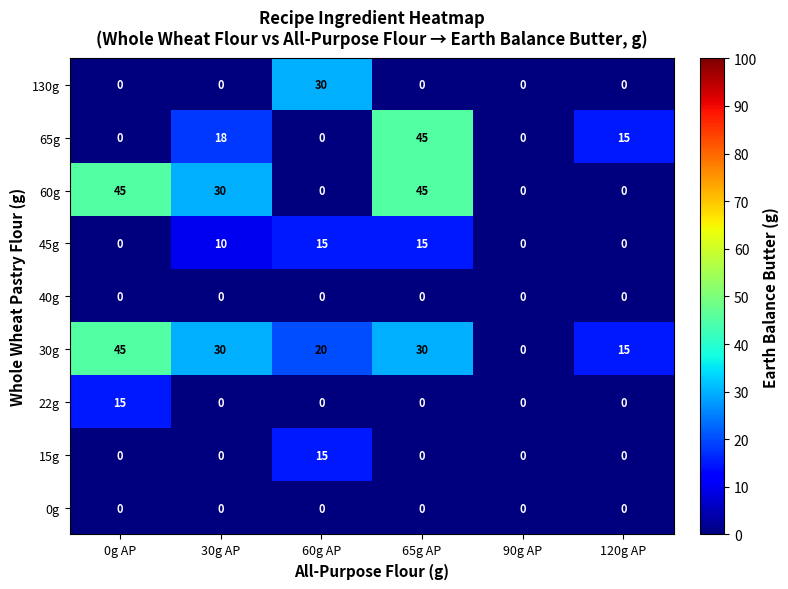

What is the average value of the 30g series?

23